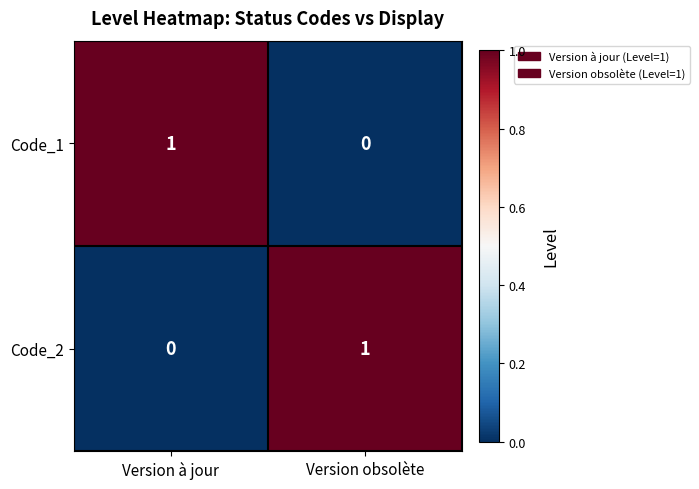

Rank the categories by Code_1 value from lowest to highest.

Version obsolète, Version à jour